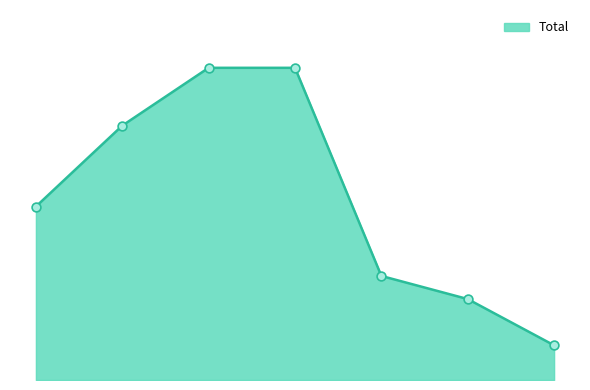

Does the chart have visible grid lines?

No